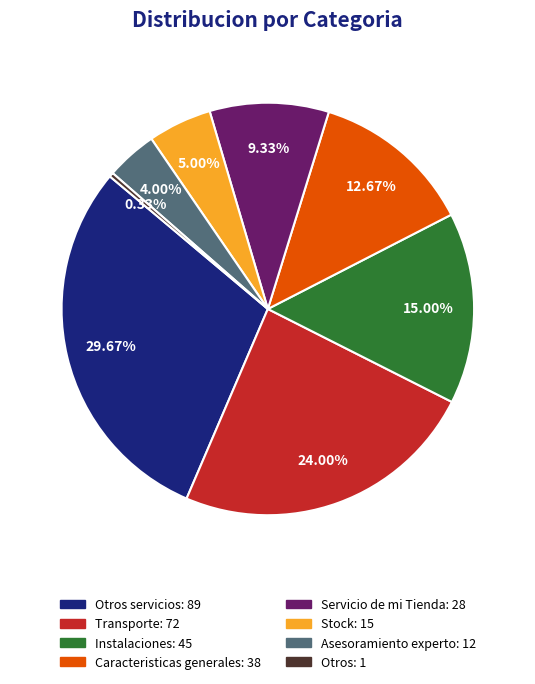

How many segments does this pie chart have?

8